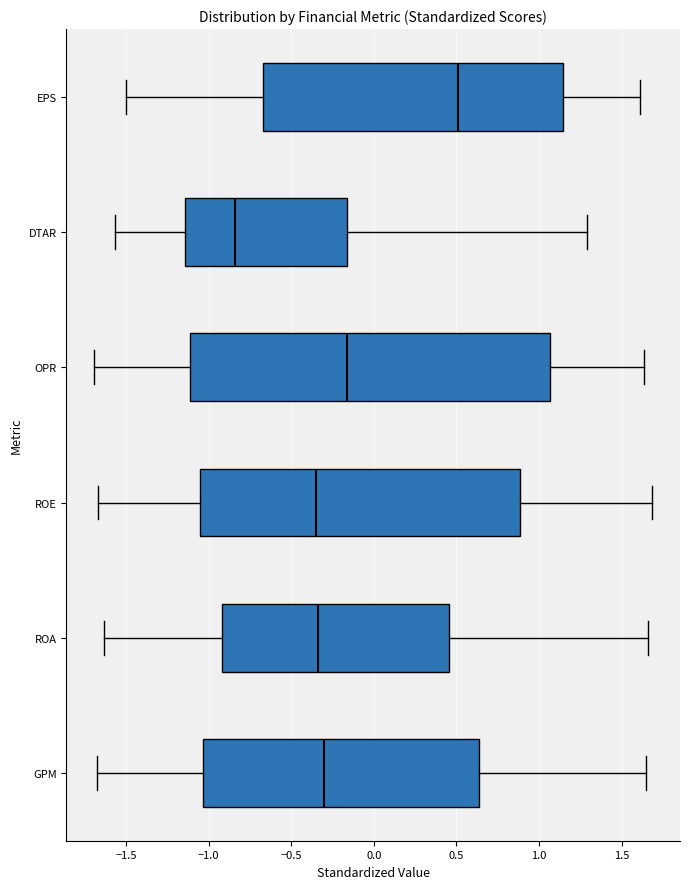

Which box's median line is the furthest to the right?

EPS